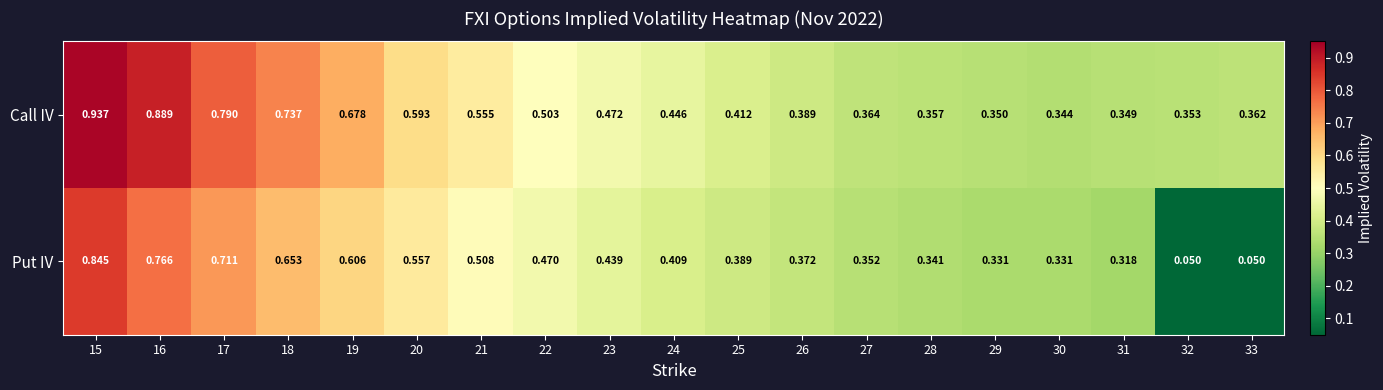

Which series has the widest spread of values?

Put IV